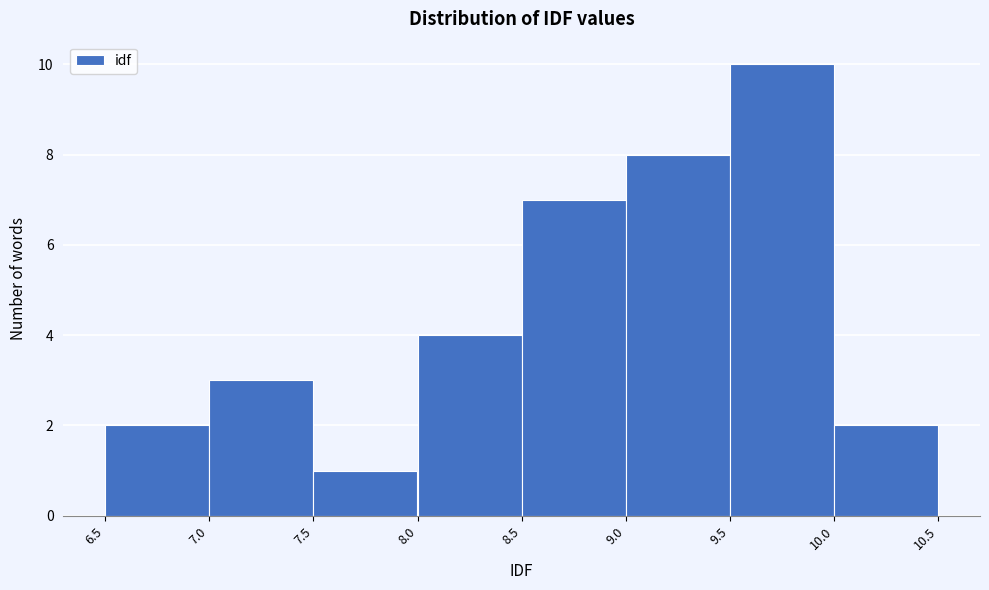

Reading left to right, list every bar in this chart as the range it spans on the x-axis followed by its height. The values are not printed on the chart, so give them approximately, as read against the axis.

6.5 to 7.0: 2
7.0 to 7.5: 3
7.5 to 8.0: 1
8.0 to 8.5: 4
8.5 to 9.0: 7
9.0 to 9.5: 8
9.5 to 10.0: 10
10.0 to 10.5: 2